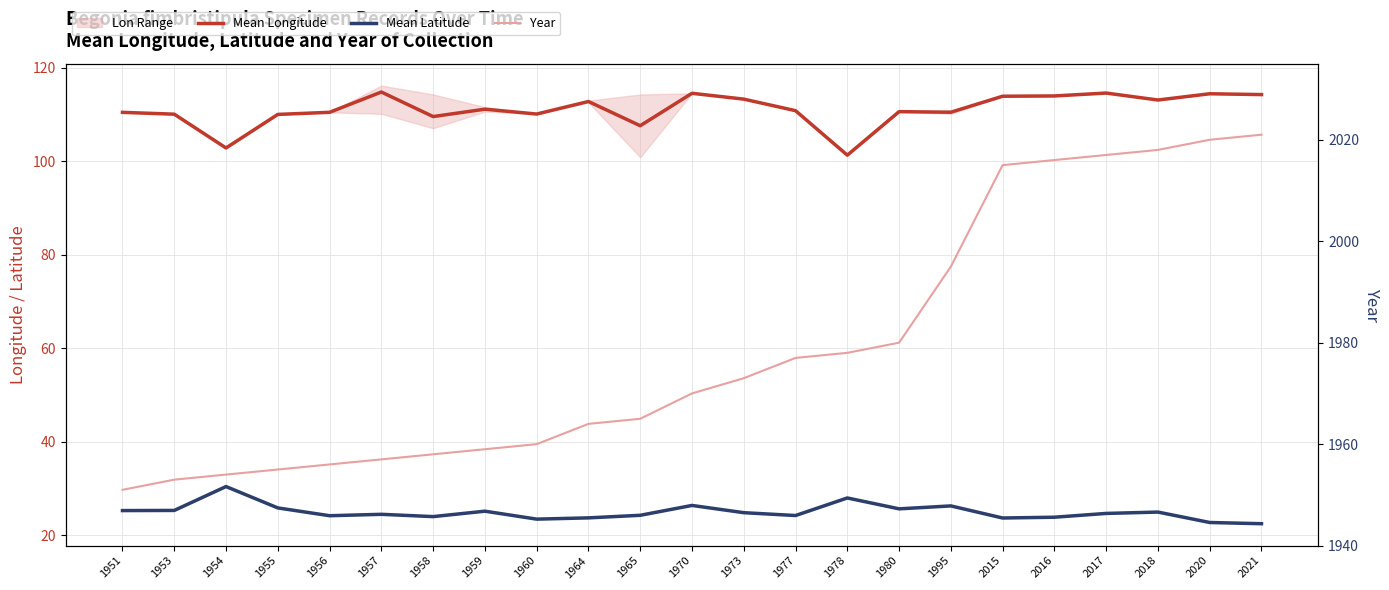

Reading right to left, what are all the values shown in this chart?

Mean Longitude: 2021=114.2	2020=114.4	2018=113.1	2017=114.6	2016=114.0	2015=113.9	1995=110.5	1980=110.6	1978=101.3	1977=110.8	1973=113.3	1970=114.5	1965=107.6	1964=112.8	1960=110.1	1959=111.1	1958=109.5	1957=114.8	1956=110.5	1955=110.0	1954=102.8	1953=110.0	1951=110.4
Mean Latitude: 2021=22.4	2020=22.7	2018=24.9	2017=24.6	2016=23.8	2015=23.6	1995=26.2	1980=25.6	1978=27.9	1977=24.2	1973=24.8	1970=26.3	1965=24.2	1964=23.7	1960=23.4	1959=25.1	1958=23.9	1957=24.4	1956=24.1	1955=25.8	1954=30.4	1953=25.3	1951=25.2
Year: 2021=2021.0	2020=2020.0	2018=2018.0	2017=2017.0	2016=2016.0	2015=2015.0	1995=1995.0	1980=1980.0	1978=1978.0	1977=1977.0	1973=1973.0	1970=1970.0	1965=1965.0	1964=1964.0	1960=1960.0	1959=1959.0	1958=1958.0	1957=1957.0	1956=1956.0	1955=1955.0	1954=1954.0	1953=1953.0	1951=1951.0